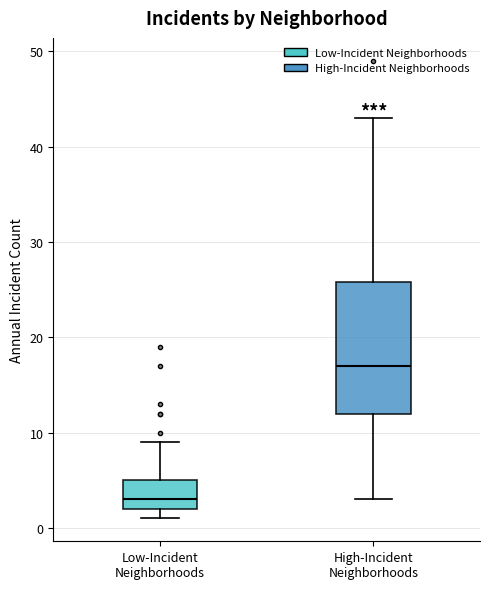

Reading left to right, read every box against the y-axis: the position of its median line, the range the box covers, and the ends of its whiskers. The values are not printed on the chart, so give them approximately, as read against the axis.

Low-Incident Neighborhoods: median 3, box 2 to 5, whiskers 1 to 9
High-Incident Neighborhoods: median 17, box 12 to 26, whiskers 3 to 43